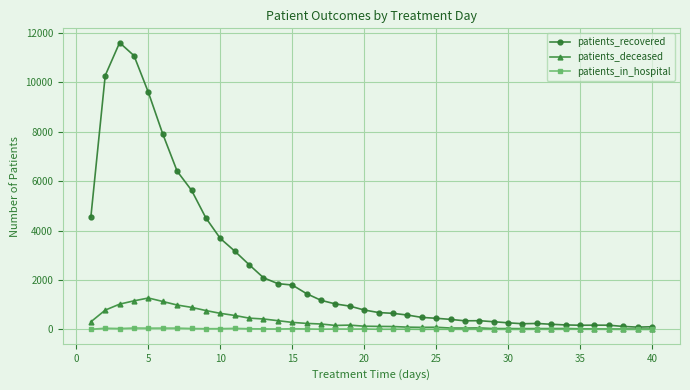

Which series has the widest spread of values?

patients_recovered